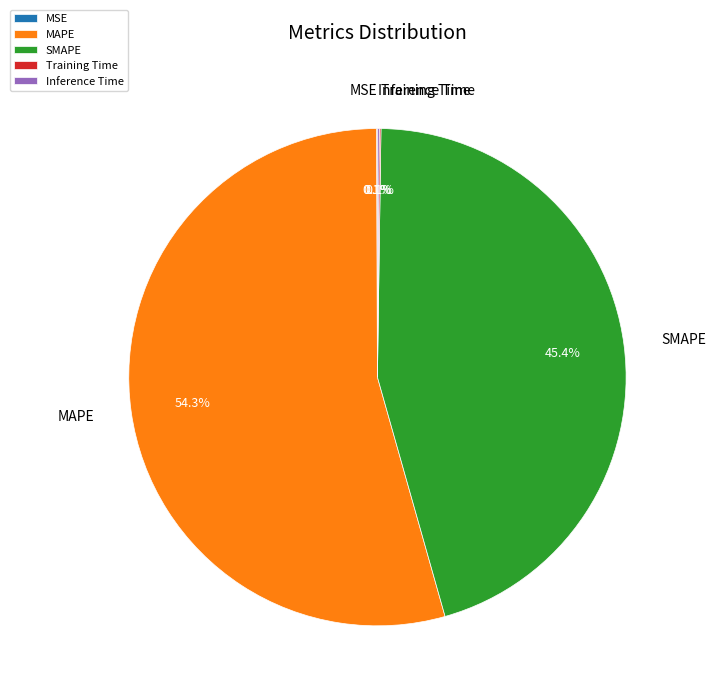

What portion of the pie excludes MAPE?

45.7%